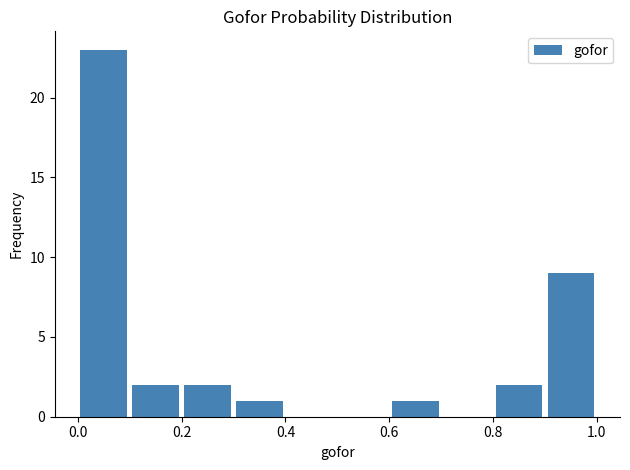

Over which range of the x-axis is the bar tallest?

0.0 to 0.1